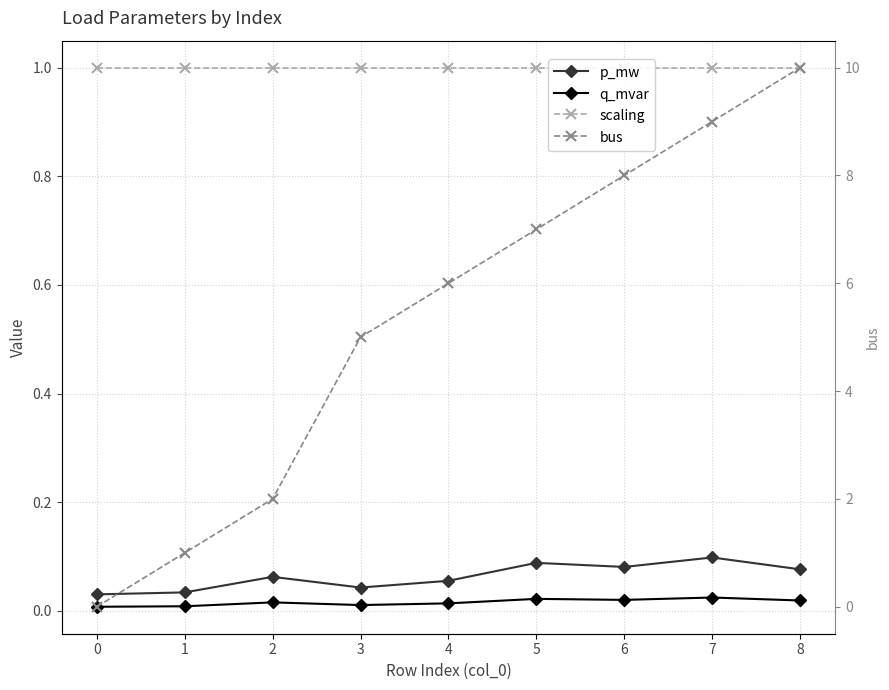

Is it true that scaling equals 0.5 at 5?

False